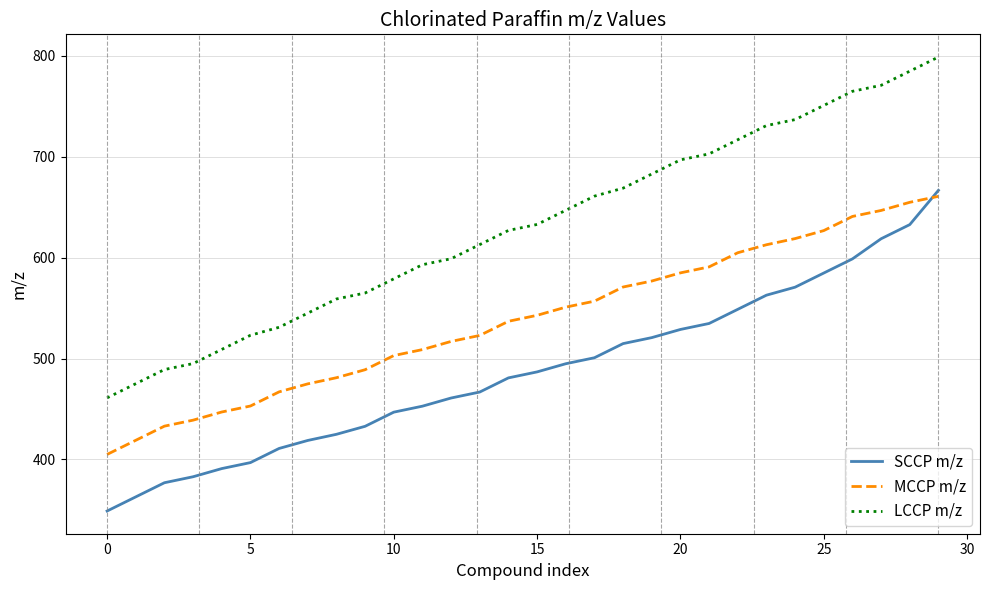

Does the chart have visible grid lines?

Yes